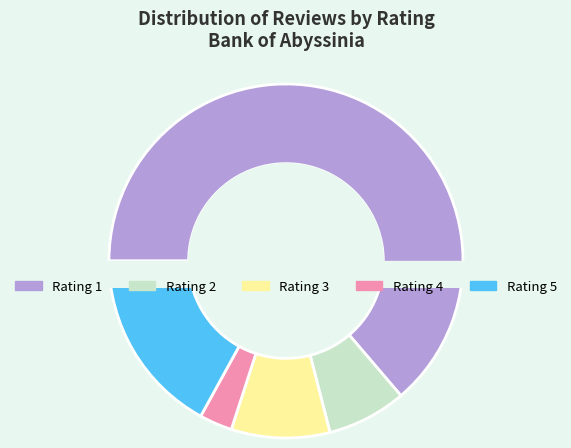

What is the total percentage of 4 and 5?

20.0%